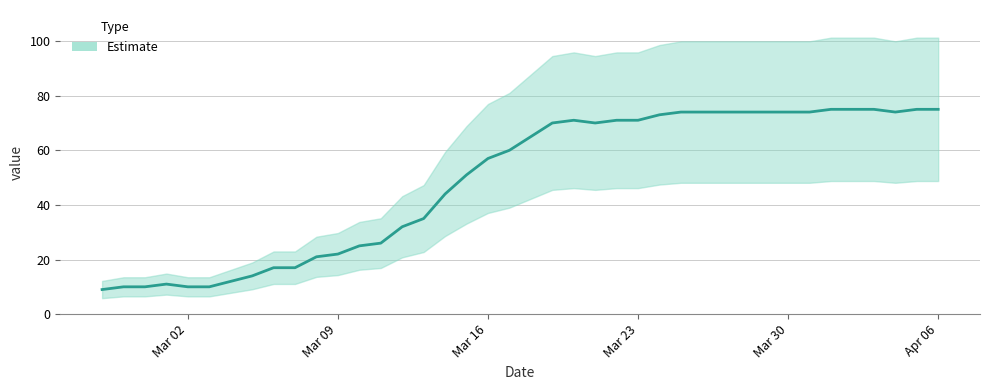

Rank the categories by value from highest to lowest.

2020-04-01, 2020-04-02, 2020-04-03, 2020-04-05, 2020-04-06, 2020-03-25, 2020-03-26, 2020-03-27, 2020-03-28, 2020-03-29, 2020-03-30, 2020-03-31, 2020-04-04, 2020-03-24, 2020-03-20, 2020-03-22, 2020-03-23, 2020-03-19, 2020-03-21, 2020-03-18, 2020-03-17, 2020-03-16, 2020-03-15, 2020-03-14, 2020-03-13, 2020-03-12, 2020-03-11, 2020-03-10, 2020-03-09, 2020-03-08, 2020-03-06, 2020-03-07, 2020-03-05, 2020-03-04, 2020-03-01, 2020-02-28, 2020-02-29, 2020-03-02, 2020-03-03, 2020-02-27